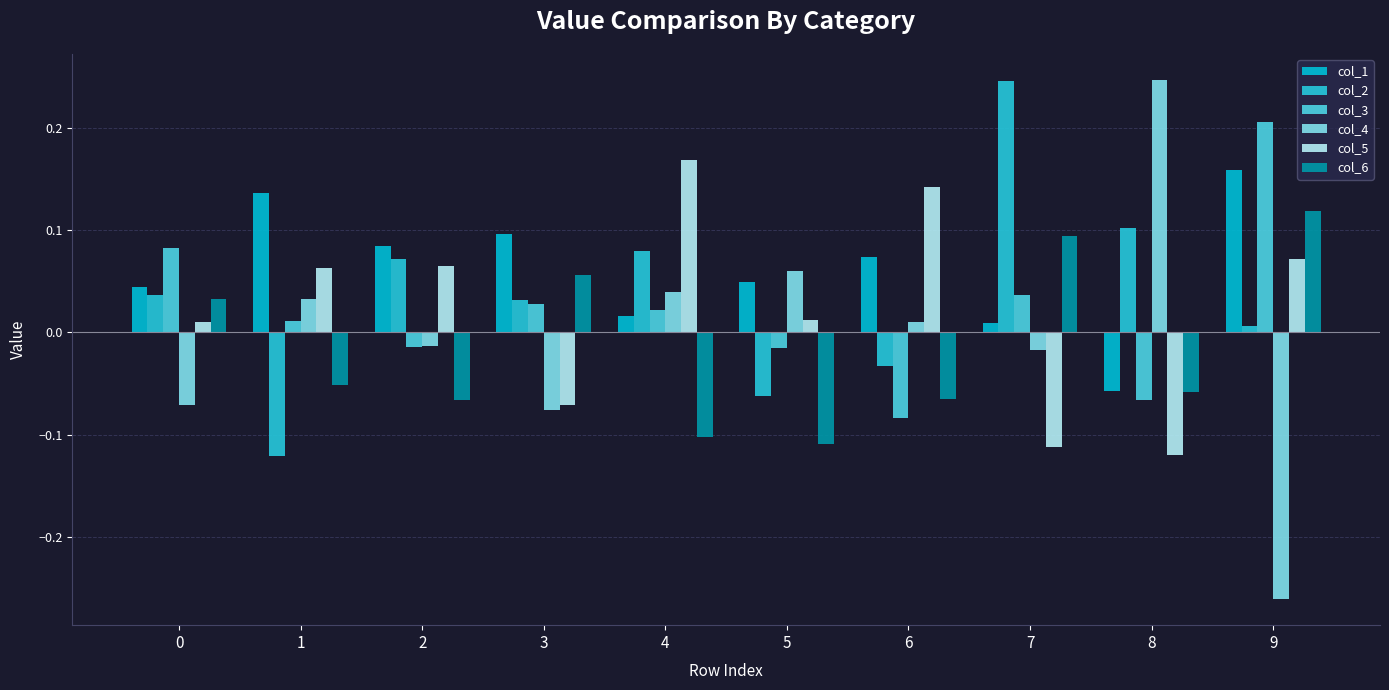

At how many categories does at least one series exceed 0?

10